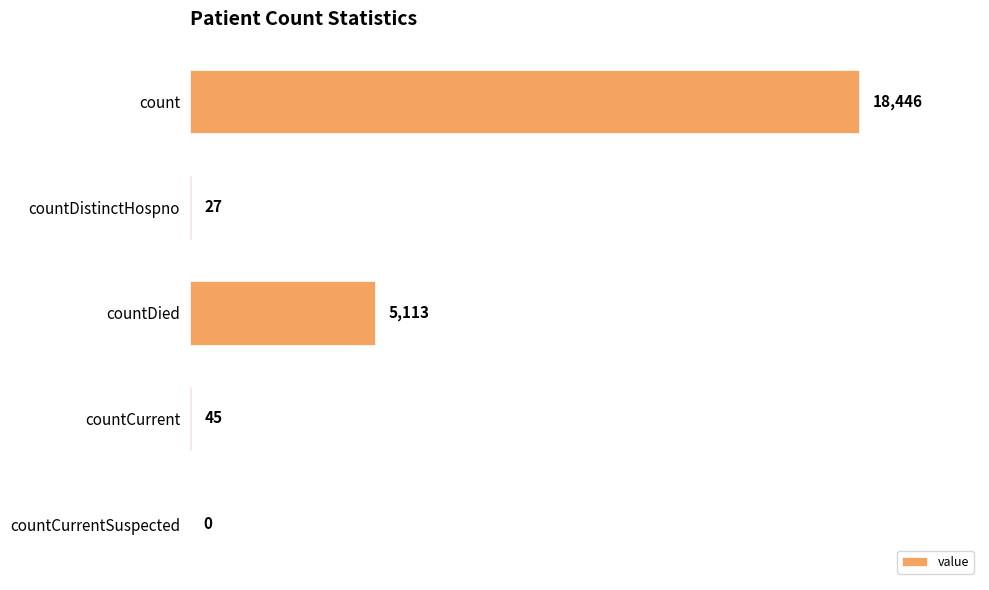

Where is the data nearest to the value 9223?

countDied